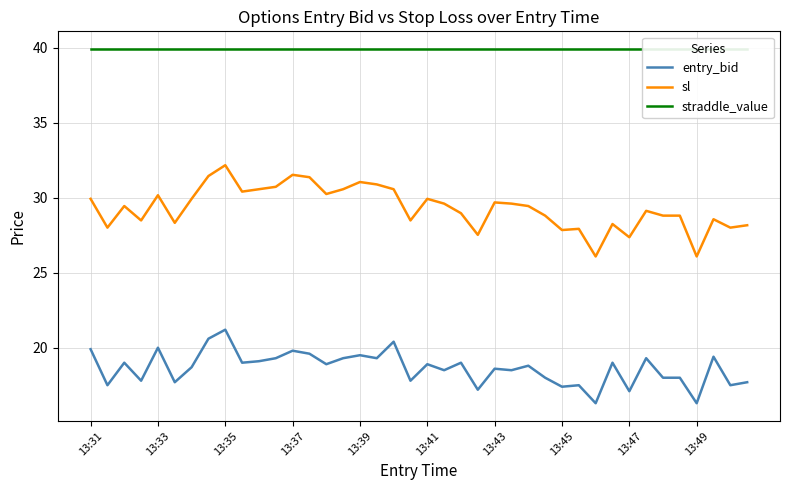

Is it true that entry_bid equals 12.3 at 13:35?

False